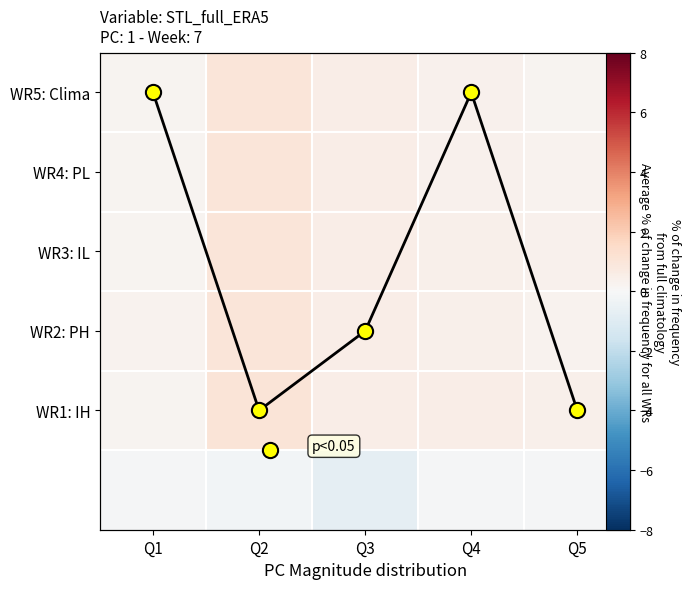

Where does the significant points series first go above 3?

Q2